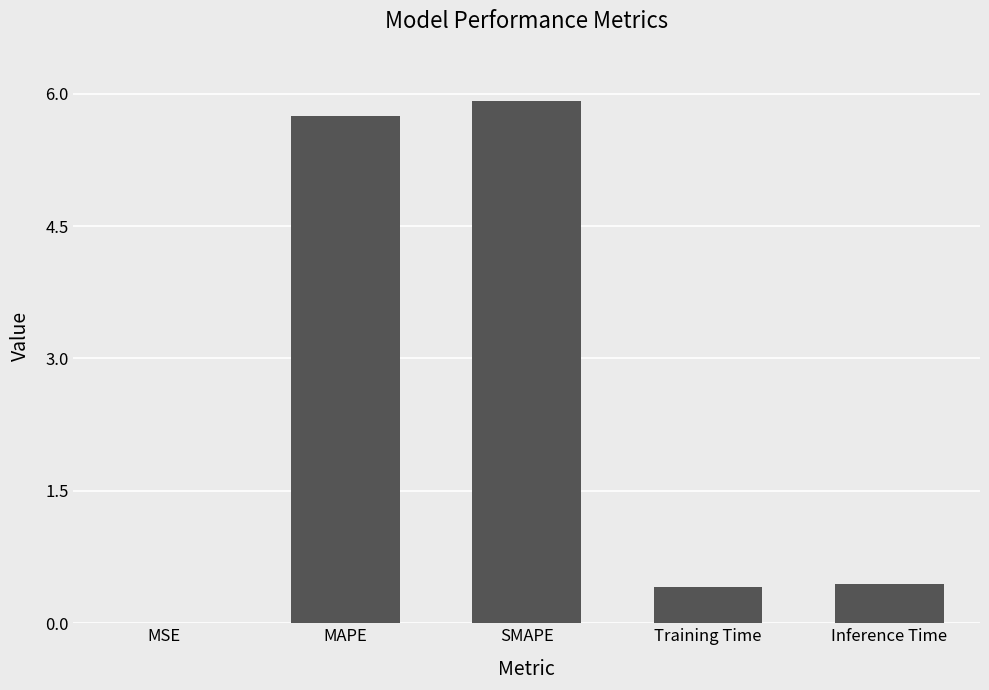

The value at SMAPE is 2.4. True or false?

False